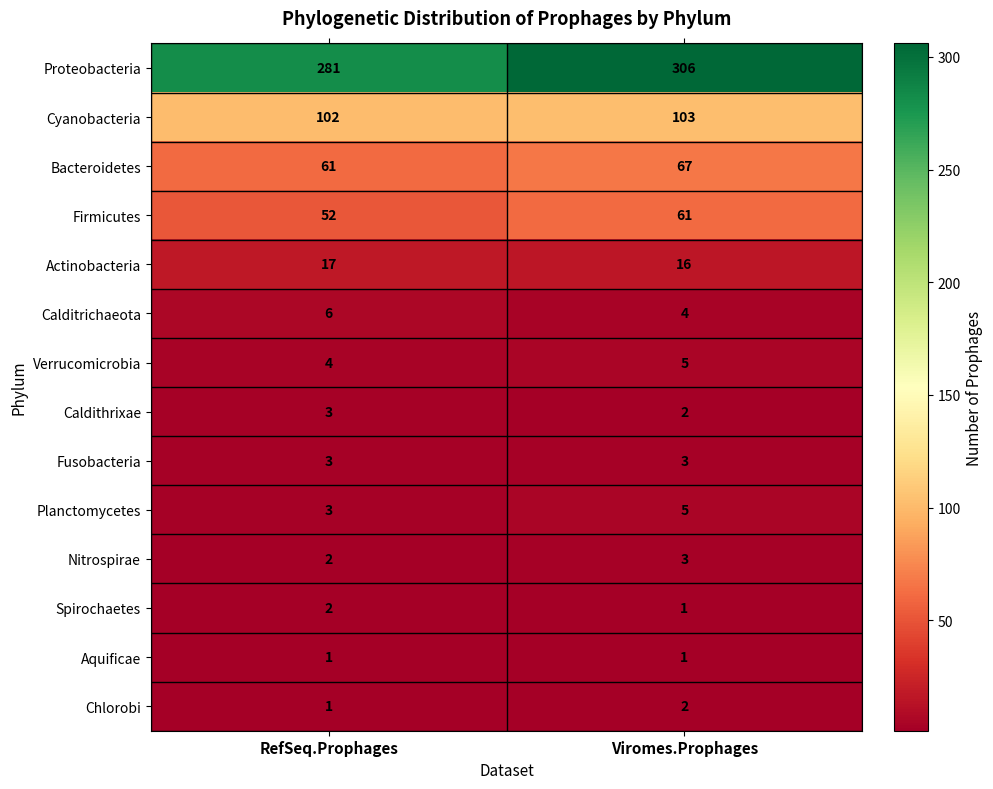

Between RefSeq.Prophages and Viromes.Prophages, which series saw the biggest shift?

Proteobacteria